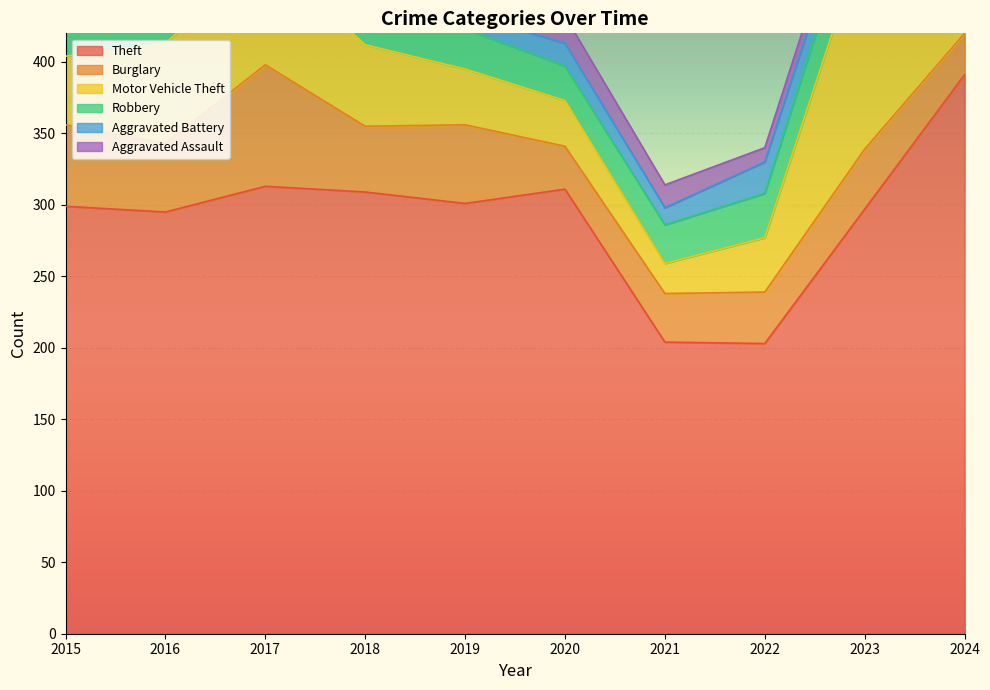

Which series has the largest total across all categories?

Theft